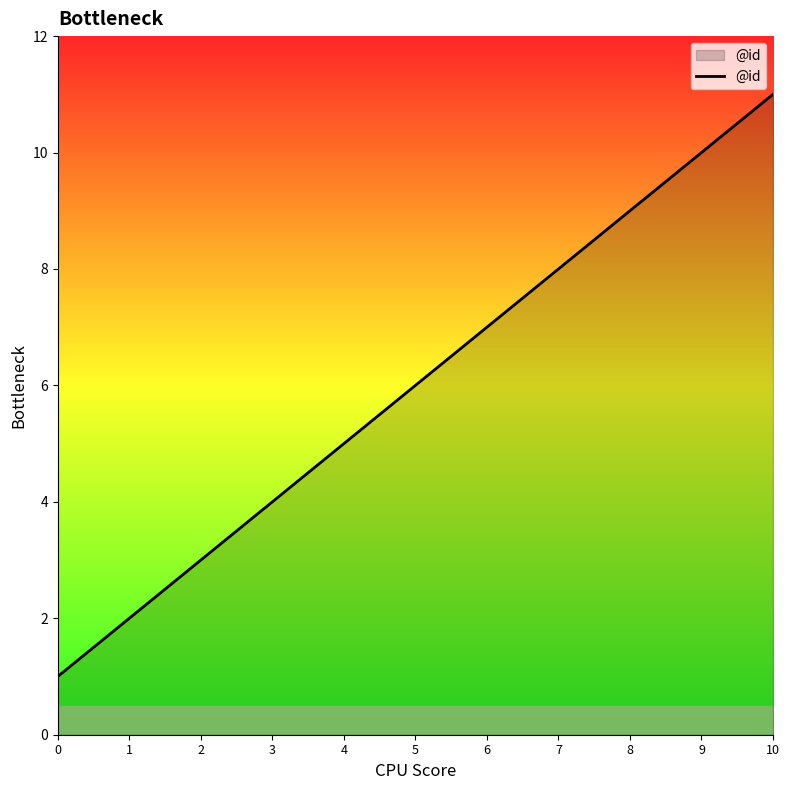

What is the difference between the second highest and second lowest values?

8